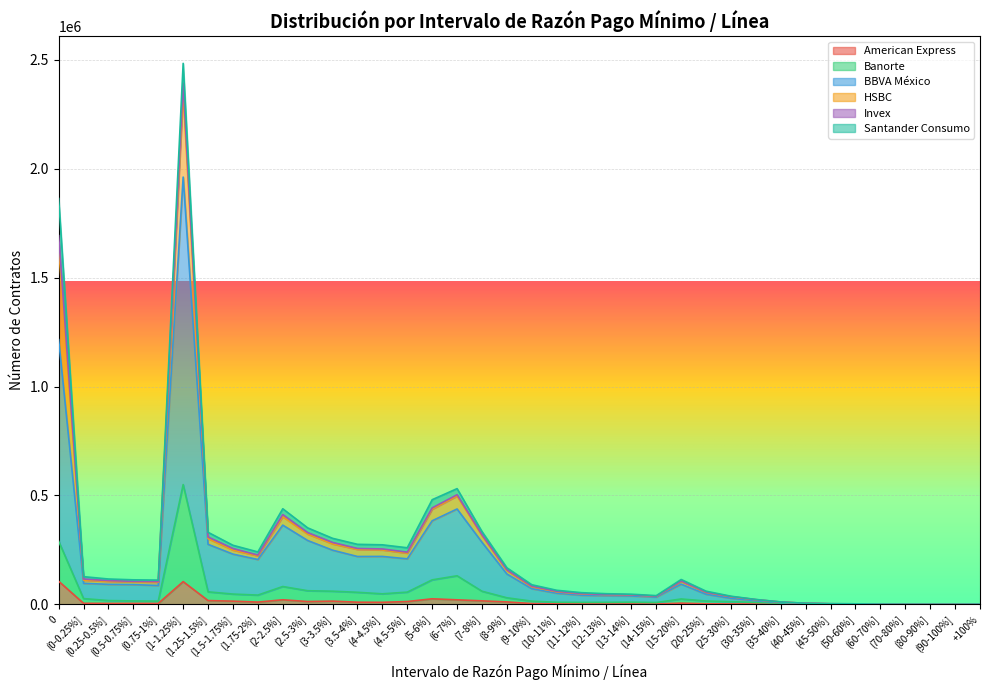

True or false: American Express has a value of 293 at (60-70%].

True